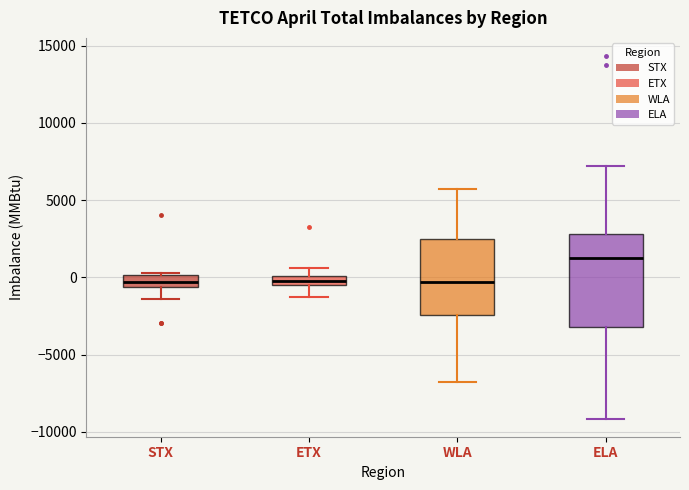

Where is the upper edge of the box for ETX on the y-axis? The values are not printed on the chart, so give them approximately, as read against the axis.

0